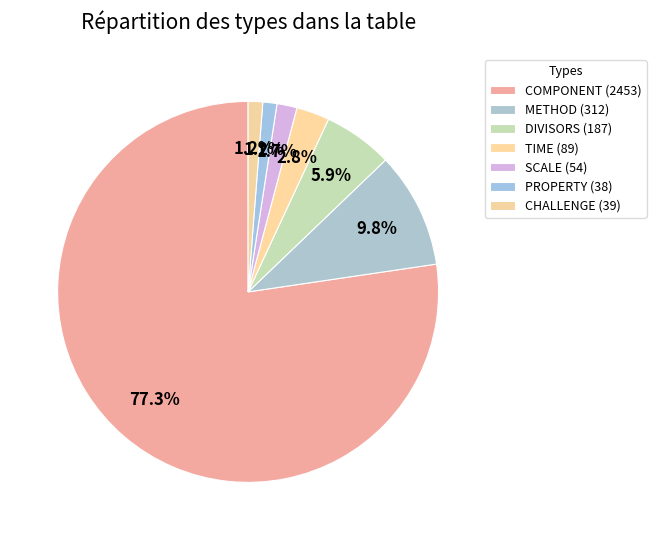

Which slice represents more than half of the pie?

COMPONENT